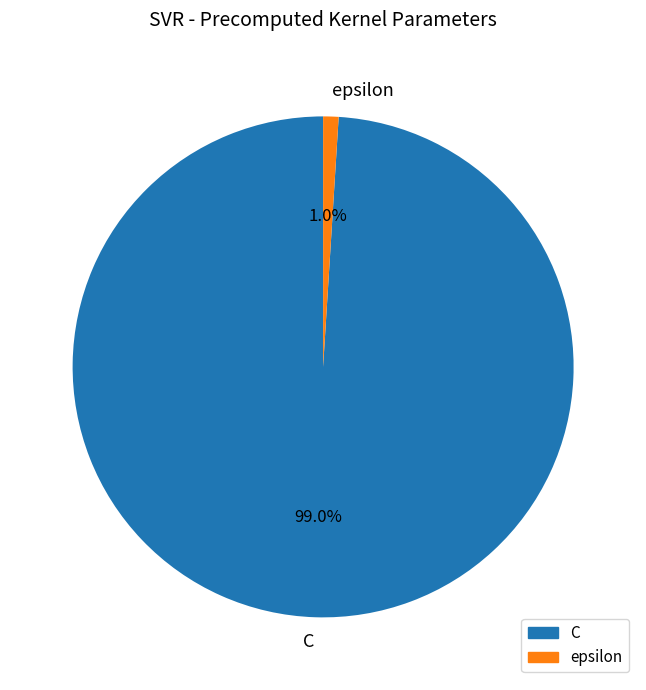

Is it true that epsilon is 1% of the pie?

True